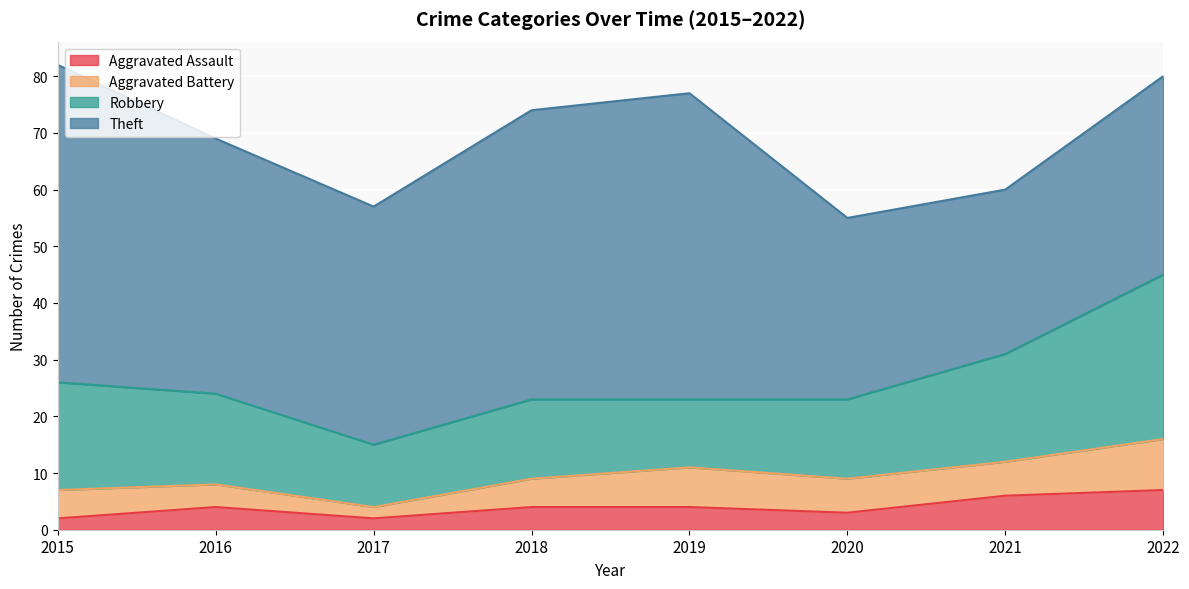

What is the sum of the Aggravated Assault values at 2022 and 2021?

13